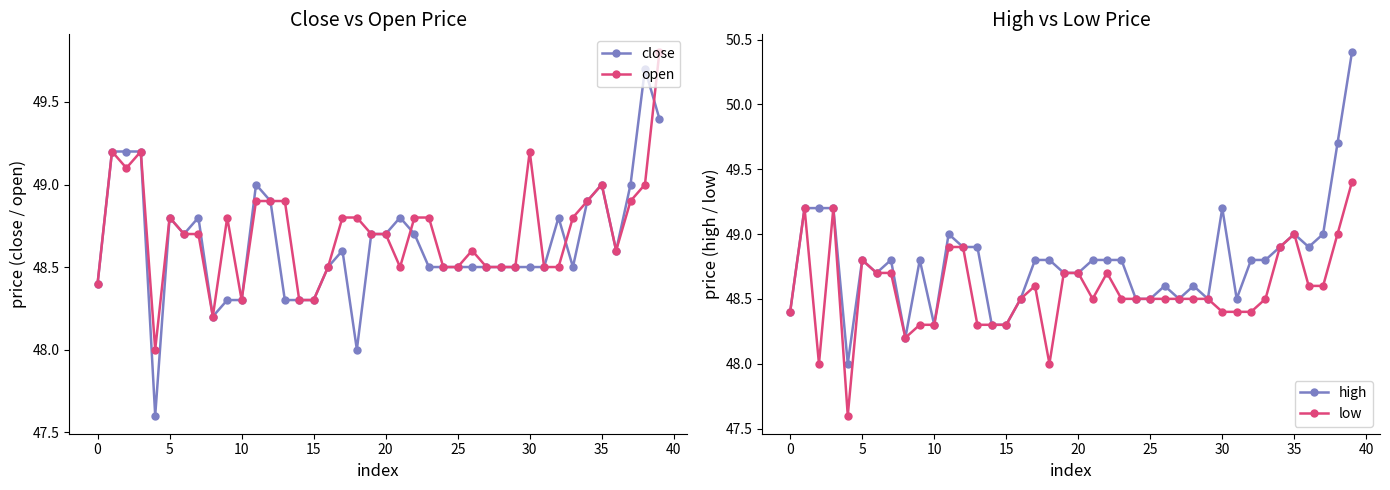

The open series shows 48.3 at 15. True or false?

True